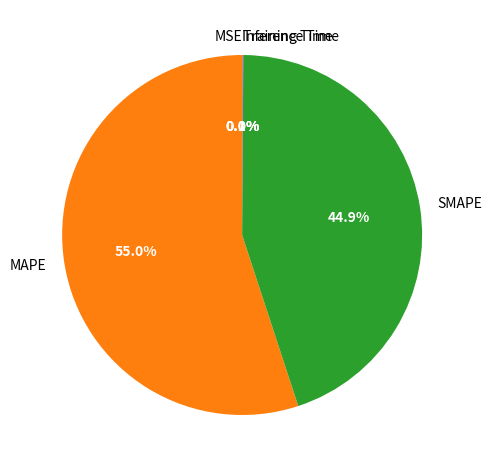

Which slice is the largest?

MAPE